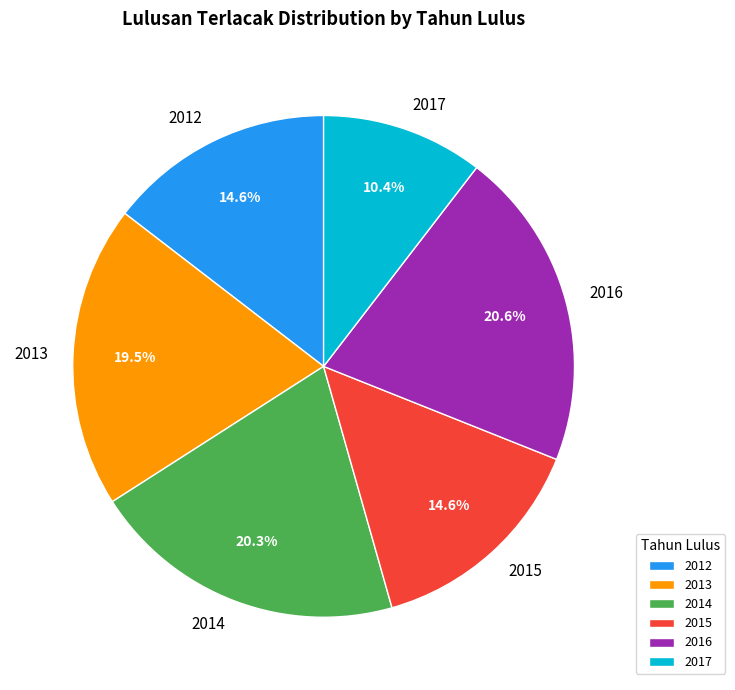

Which has a higher value, 2014 or 2015?

2014